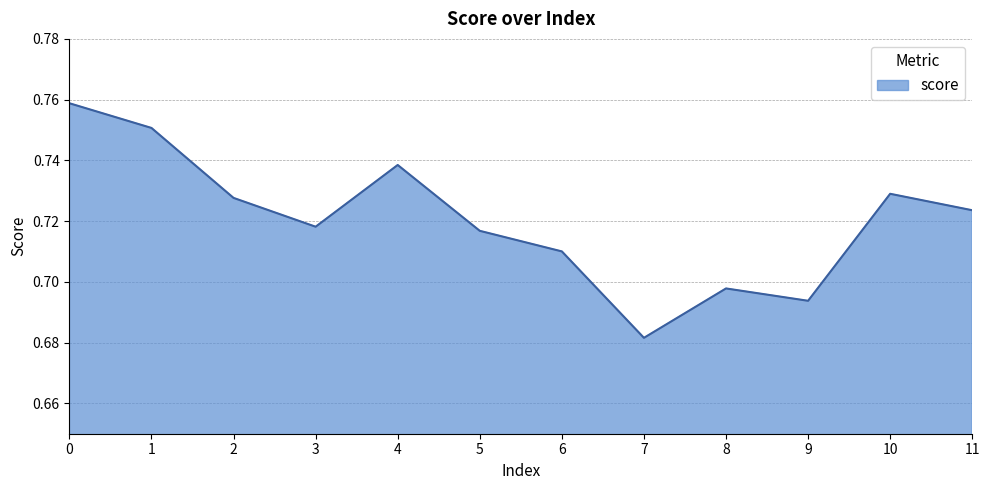

Where is the data nearest to the value 0?

7